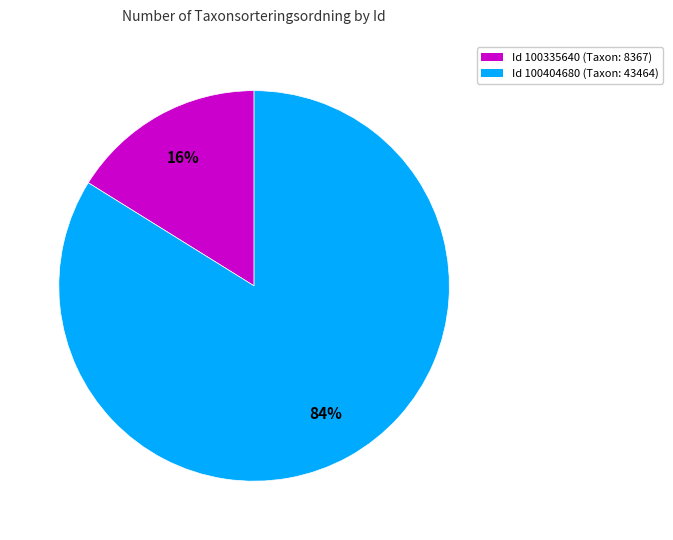

To the nearest percent, what is the difference between the largest and smallest slice percentages?

68%